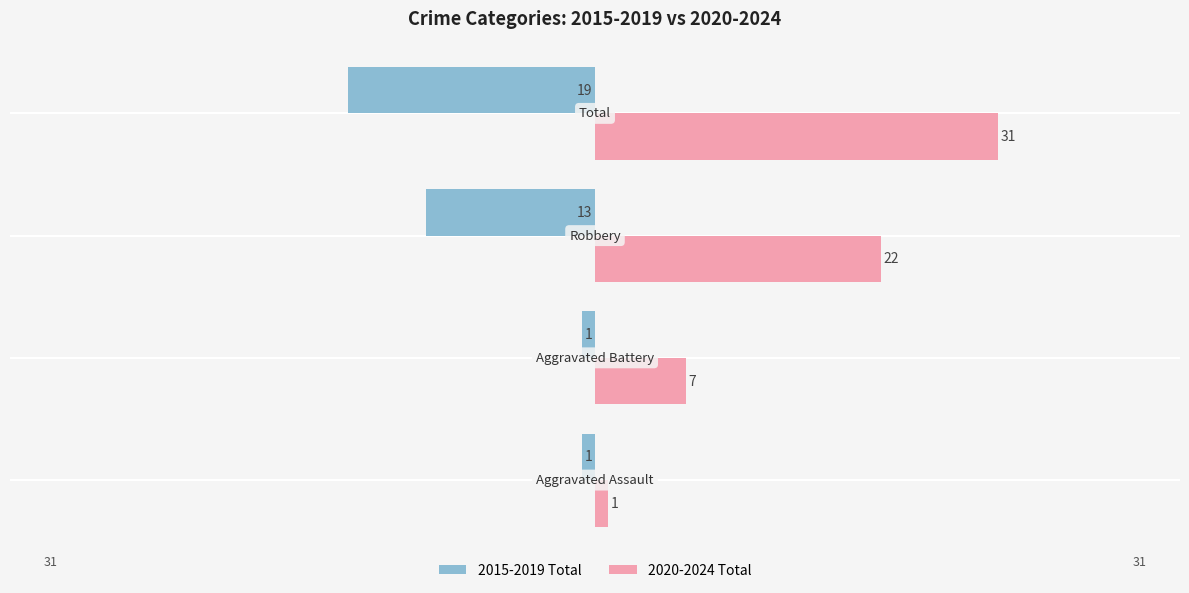

At how many categories does at least one series exceed -14?

4